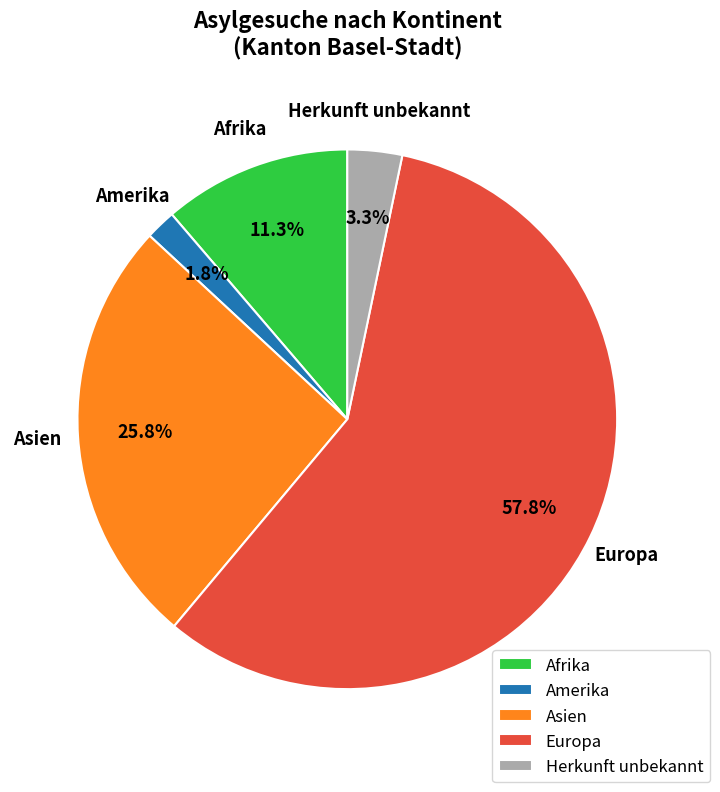

Is it true that Europa is 58% of the pie?

True